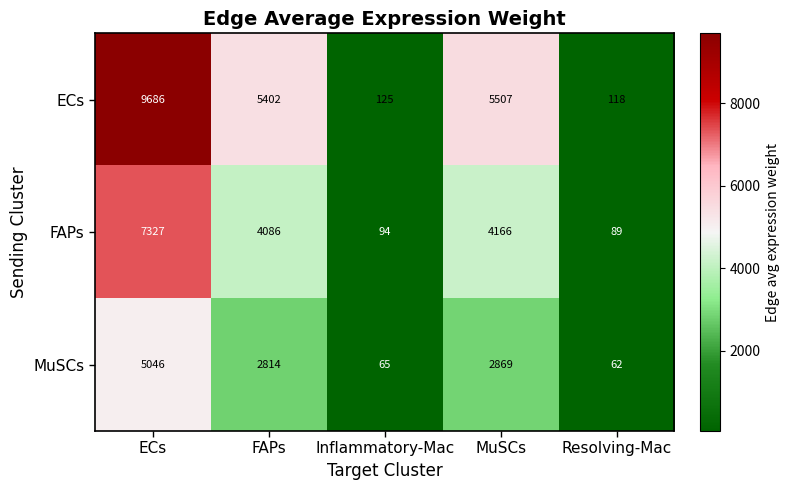

The ECs series shows 118 at Resolving-Mac. True or false?

True